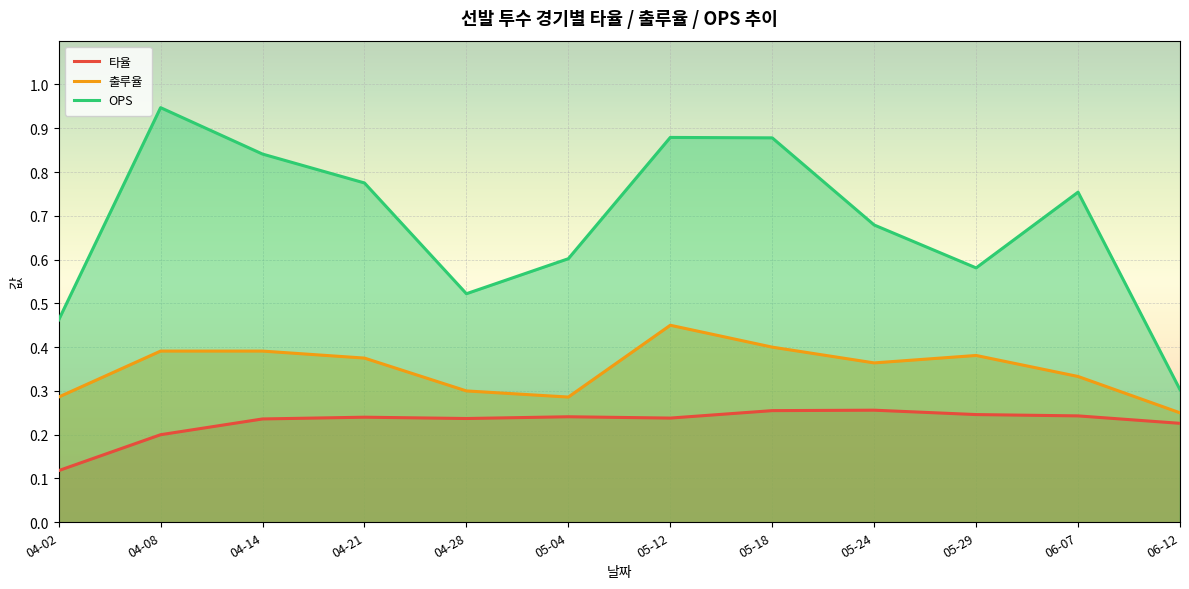

What is the lowest value of the OPS series?

0.3